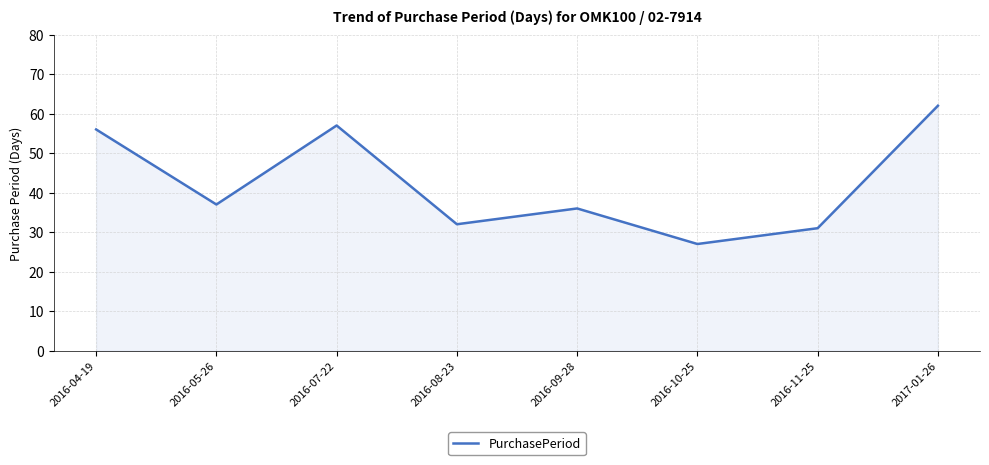

At which category does the chart reach its peak across all series?

2017-01-26